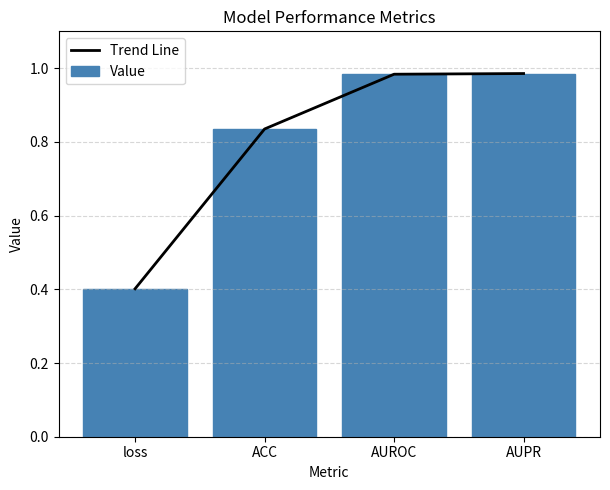

Rank the series by their maximum value, from highest to lowest.

Trend Line, Value